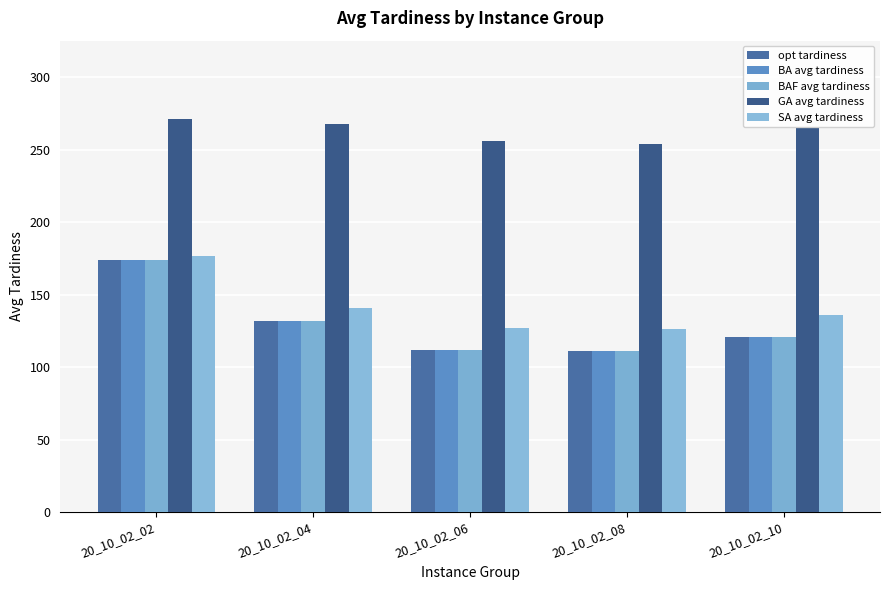

Reading left to right, what are all the values shown in this chart?

opt tardiness: 174	132	112	111	121
BA avg tardiness: 174	132	112	111	121
BAF avg tardiness: 174	132	112	111	121
GA avg tardiness: 271	268	256	254	265
SA avg tardiness: 177	141	127	126	136